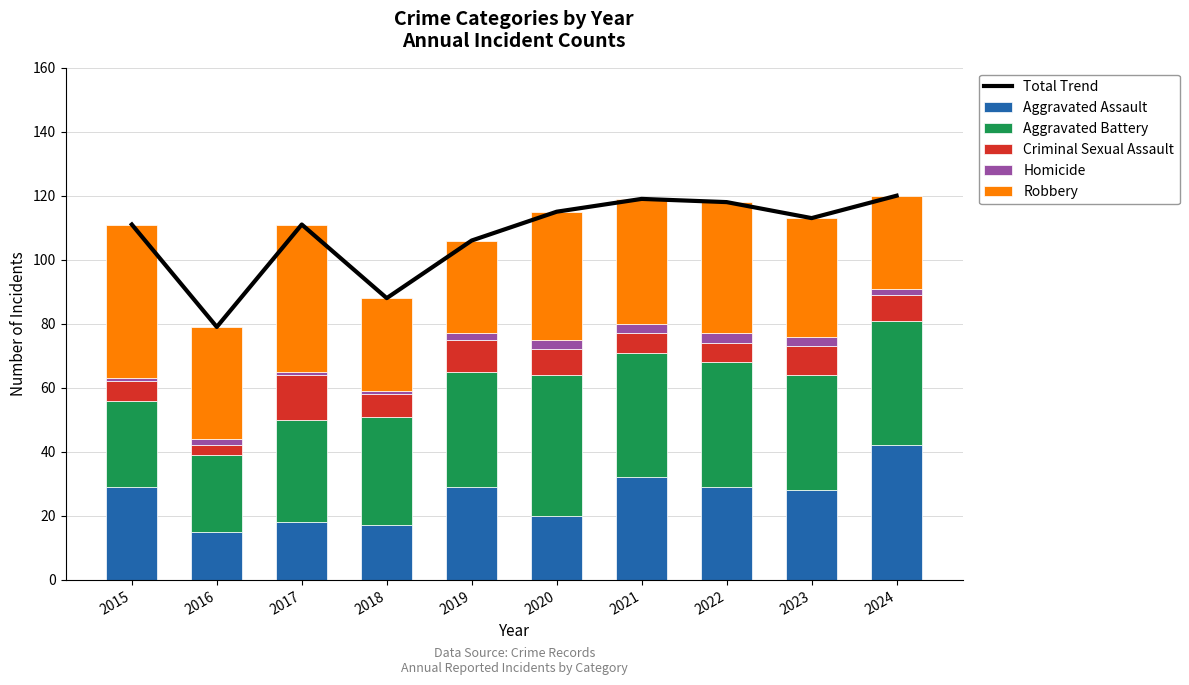

Which category has the highest value in the Aggravated Battery series?

2020